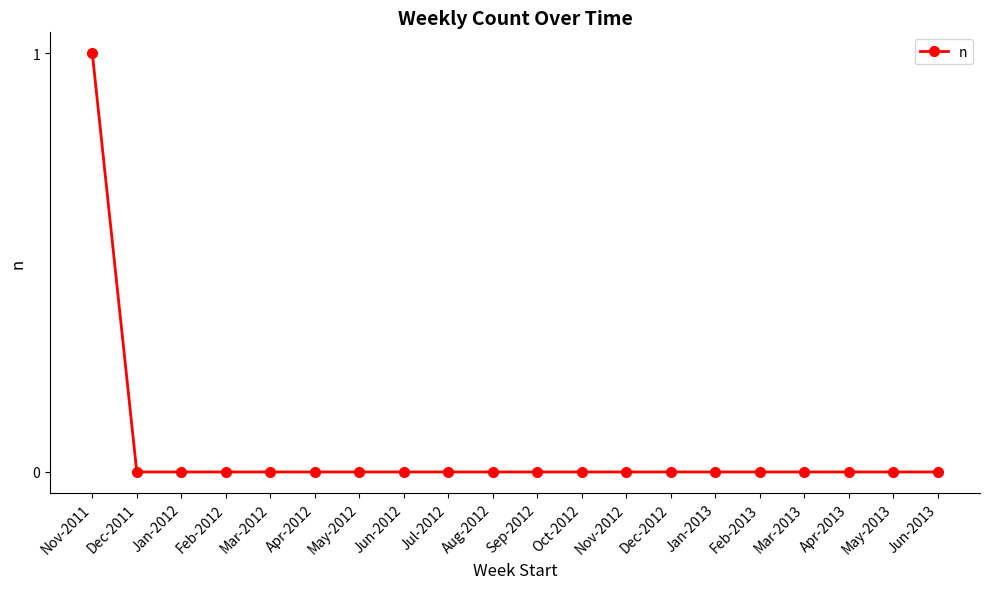

Count the number of categories in the chart.

20